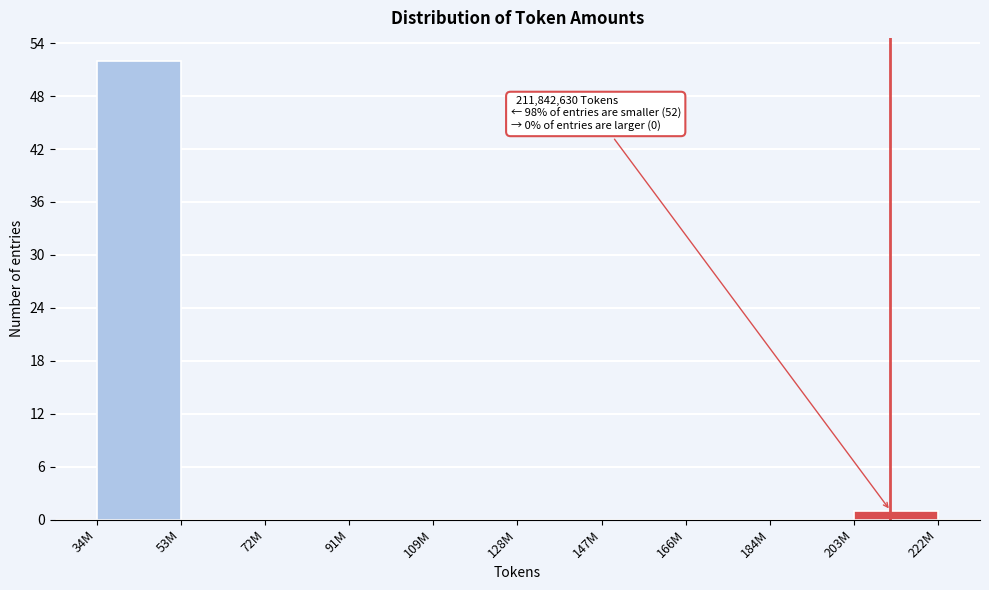

Reading left to right, what are all the values shown in this chart?

34M=52	53M=0	72M=0	91M=0	109M=0	128M=0	147M=0	166M=0	184M=0	203M=1